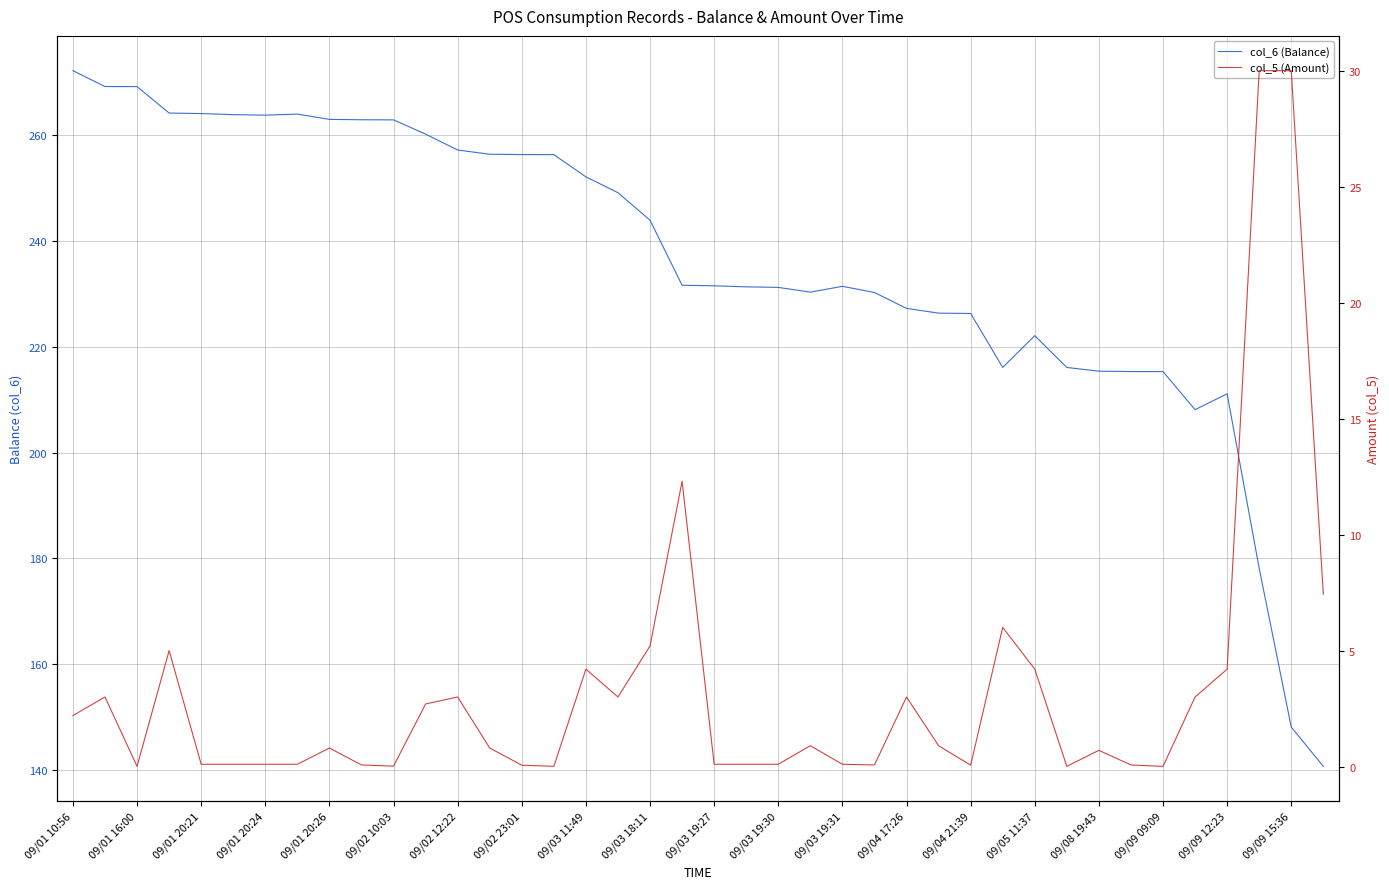

Where is col_6 (Balance) nearest to the value 206?

35